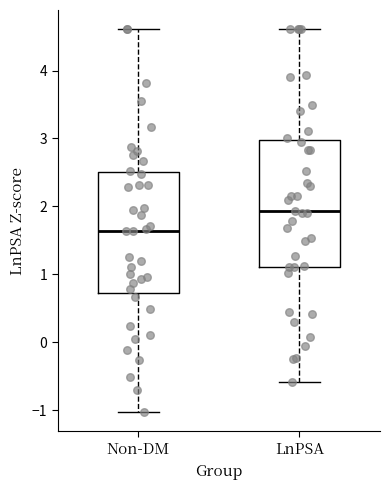

Where does the lower whisker of the box for Non-DM end on the y-axis? The values are not printed on the chart, so give them approximately, as read against the axis.

-1.0